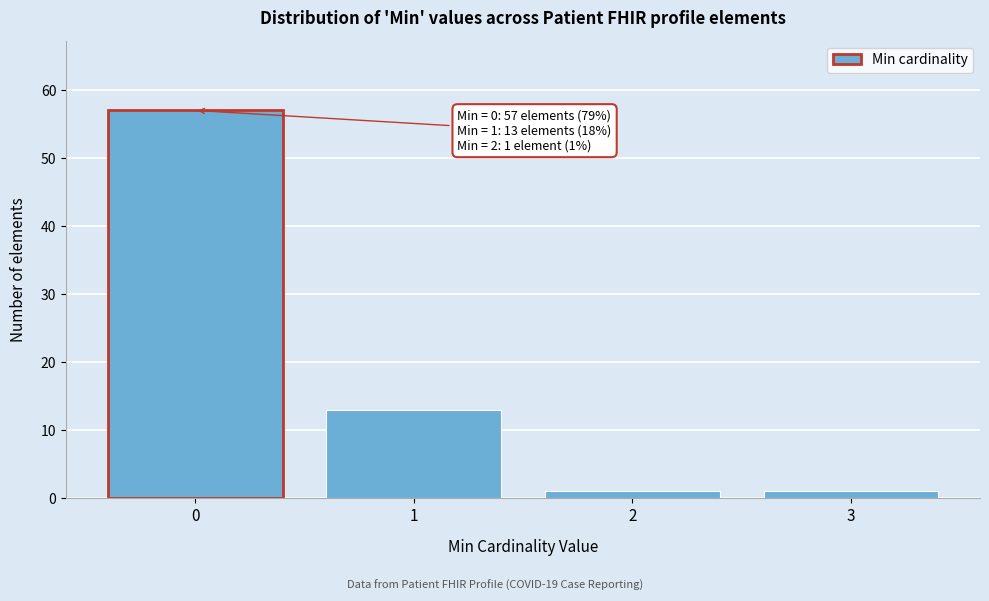

Reading right to left, what are all the values shown in this chart?

3=1	2=1	1=13	0=57